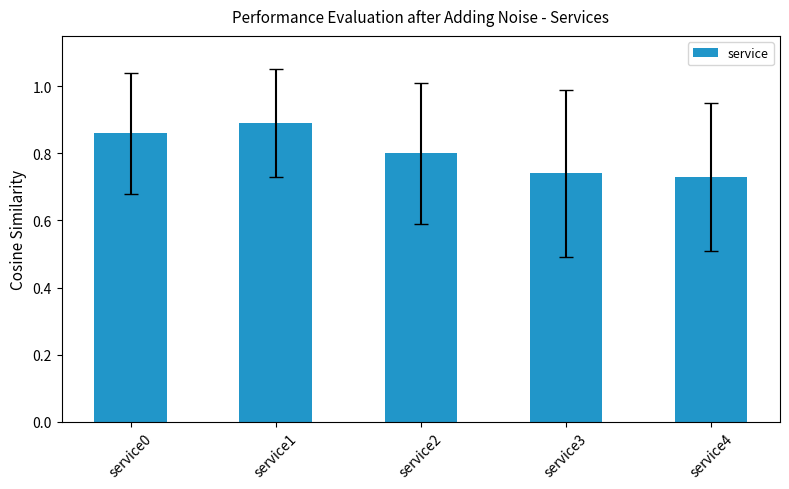

Does the chart contain stacked bars?

No